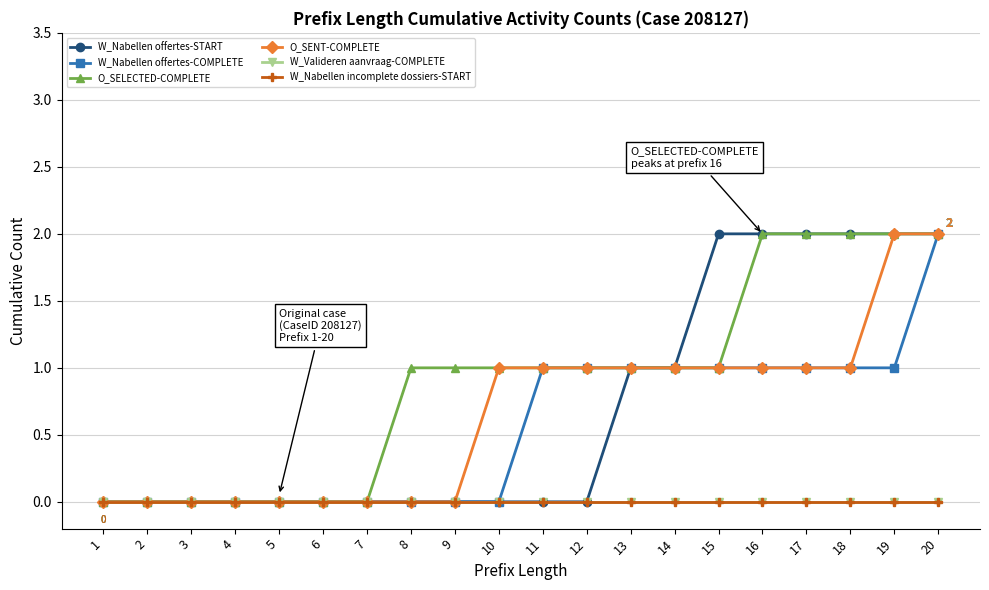

True or false: O_SENT-COMPLETE and W_Nabellen offertes-COMPLETE intersect in this chart.

False